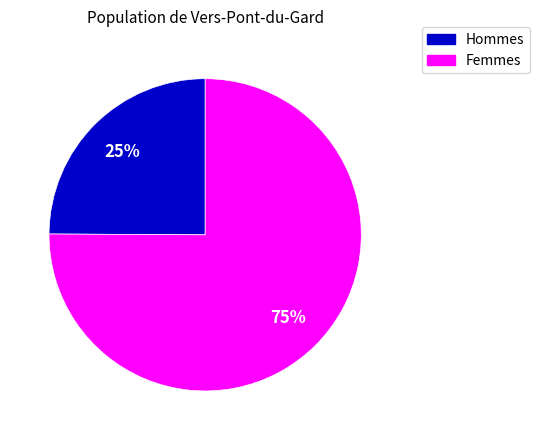

Is there a majority slice in this chart?

Yes